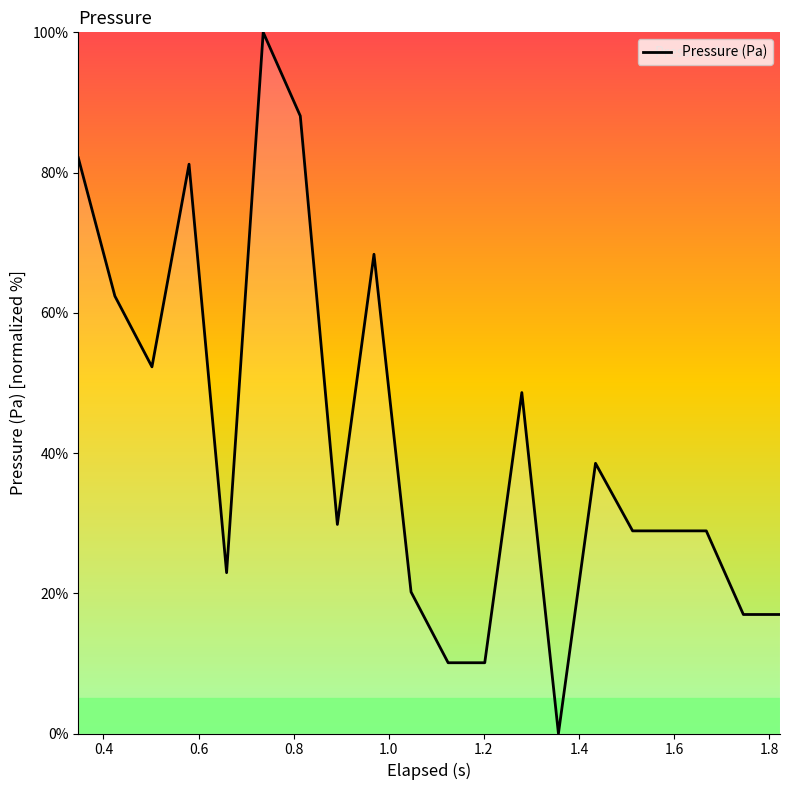

What is the average value?

41.8